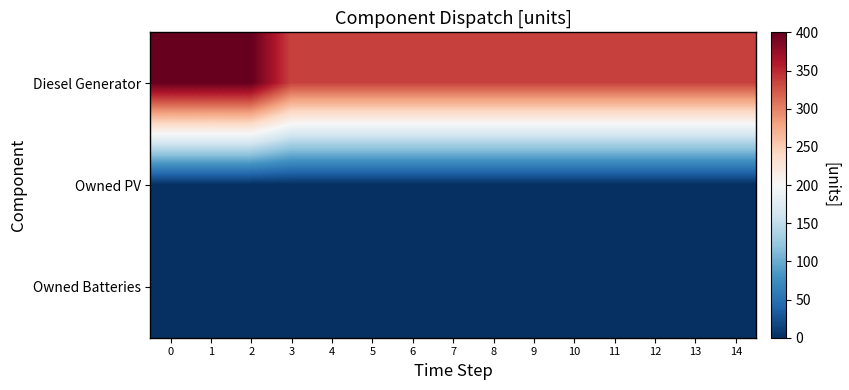

Reading right to left, what are all the values shown in this chart?

Diesel Generator: 14=336	13=336	12=336	11=336	10=336	9=336	8=336	7=336	6=336	5=336	4=336	3=336	2=400	1=400	0=400
Owned PV: 14=0	13=0	12=0	11=0	10=0	9=0	8=0	7=0	6=0	5=0	4=0	3=0	2=0	1=0	0=0
Owned Batteries: 14=0	13=0	12=0	11=0	10=0	9=0	8=0	7=0	6=0	5=0	4=0	3=0	2=0	1=0	0=0